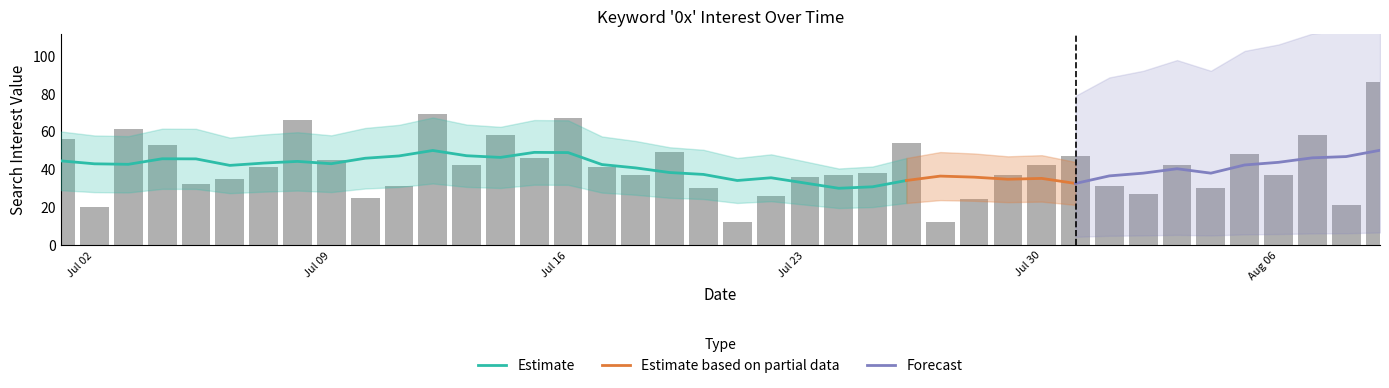

What is the value of the 12th bar from the left?

69